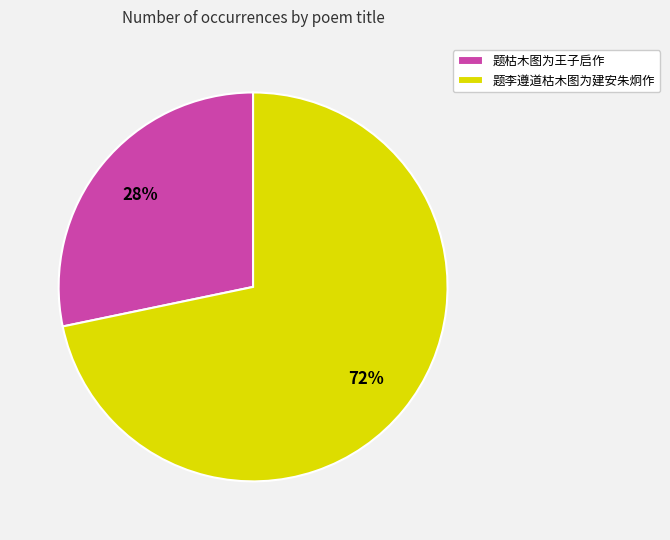

What is the largest slice in the pie chart?

题李遵道枯木图为建安朱炯作